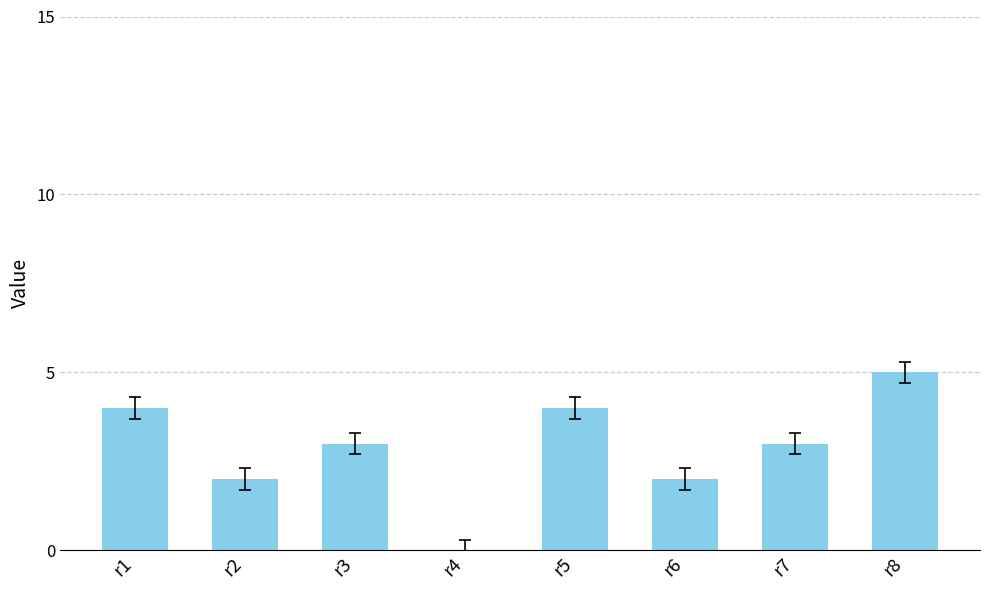

Reading left to right, transcribe all the data shown in this chart.

4	2	3	0	4	2	3	5